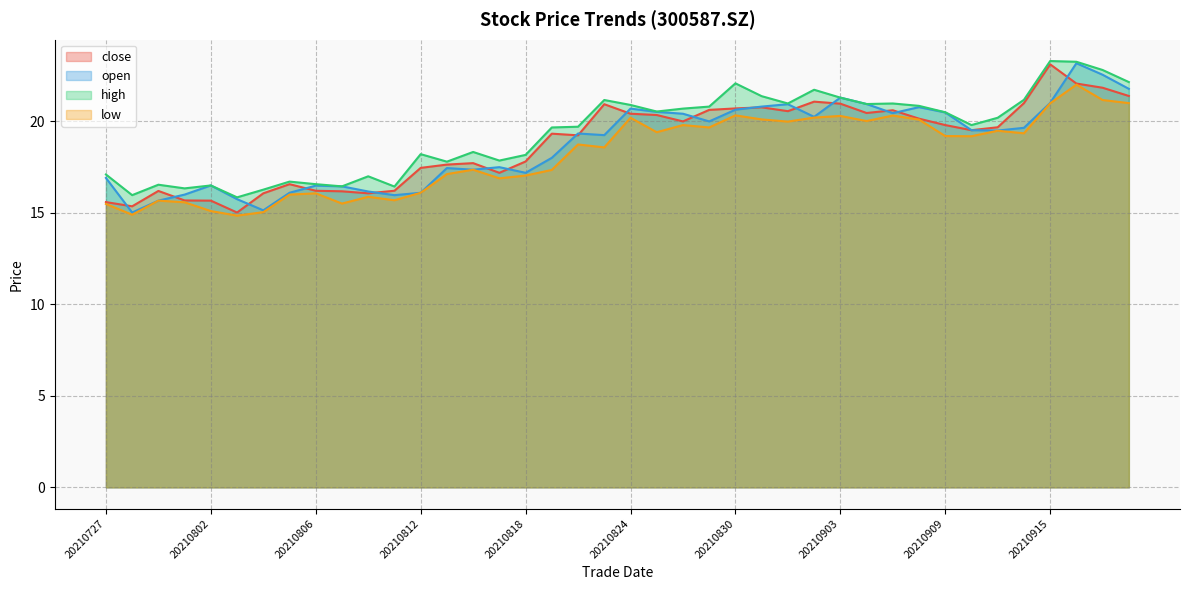

Which has a higher value, 20210816 or 20210825?

20210825